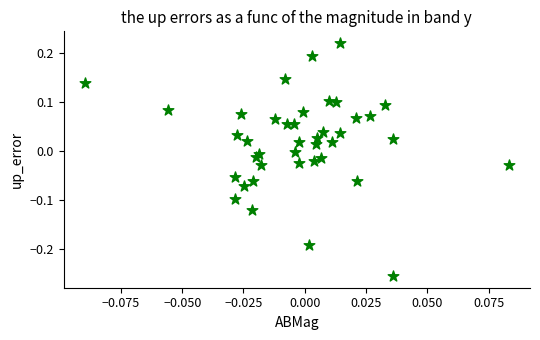

What is the range of Y values (max minus min)?

0.5